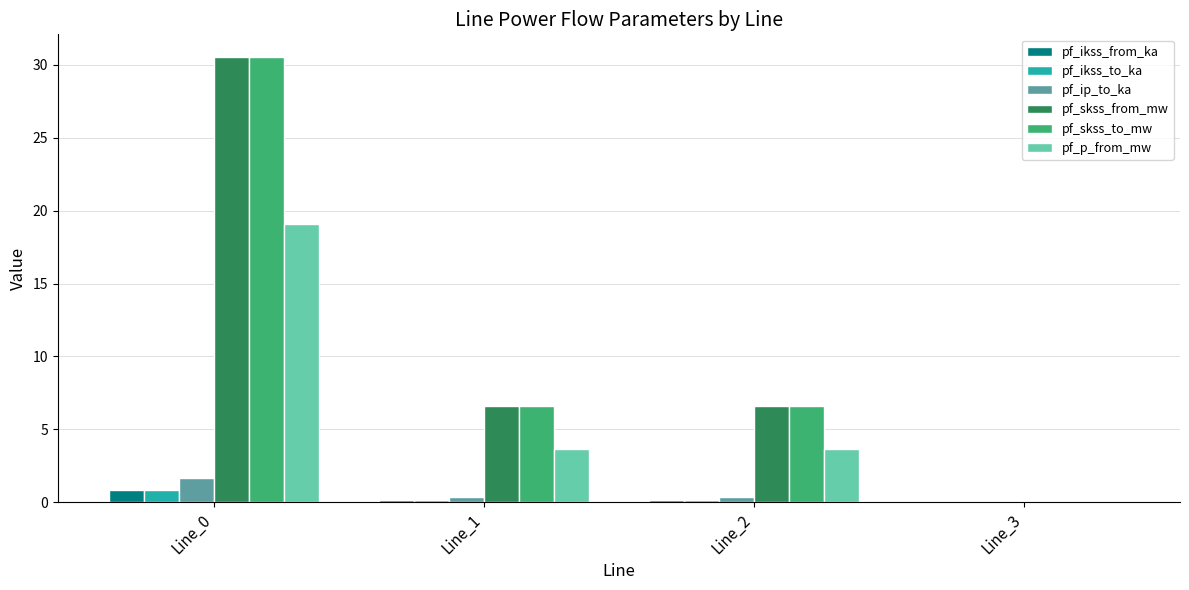

Is it true that pf_skss_from_mw equals 4.1 at Line_2?

False